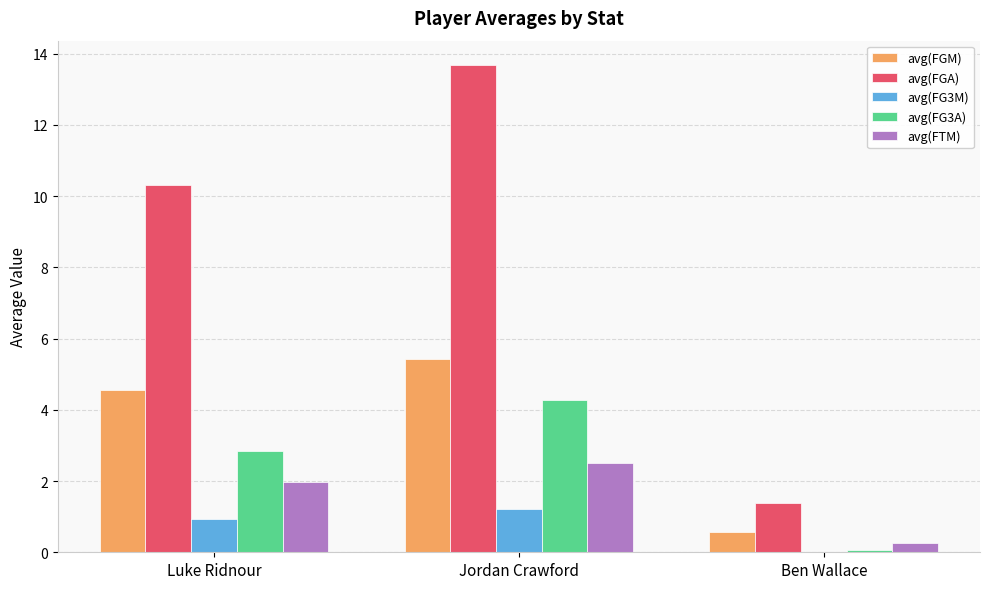

At which label does avg(FGM) first exceed 4?

Luke Ridnour